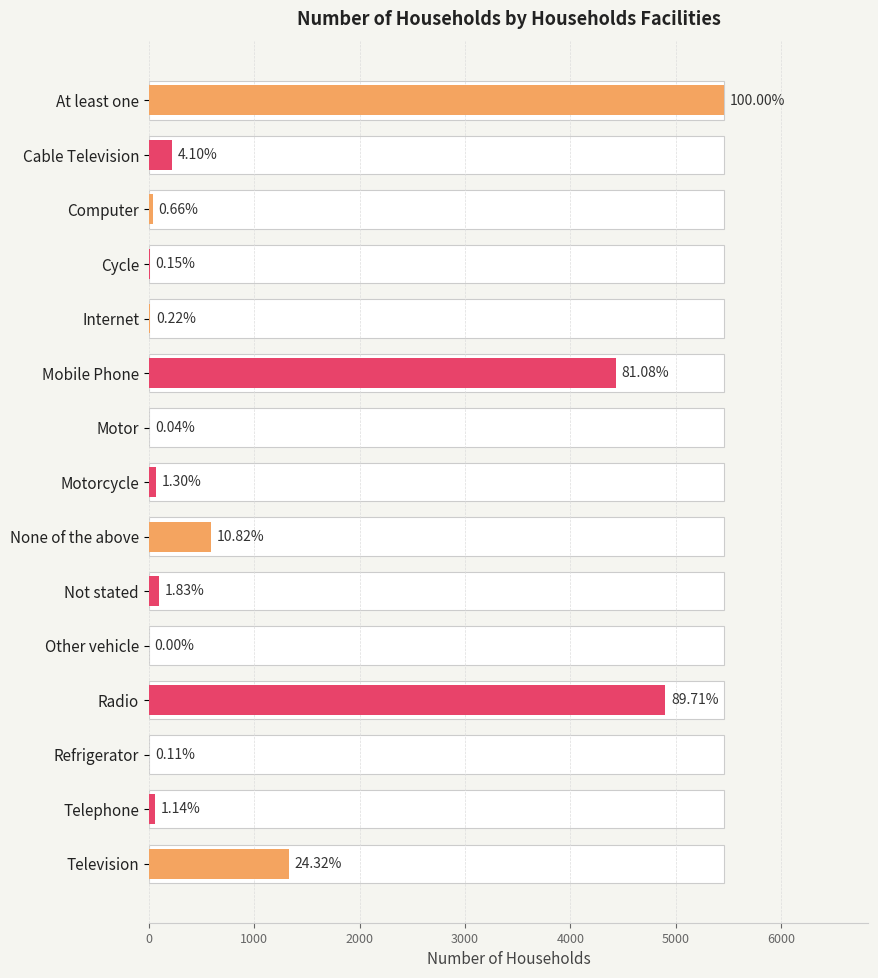

What is the average value?

1149